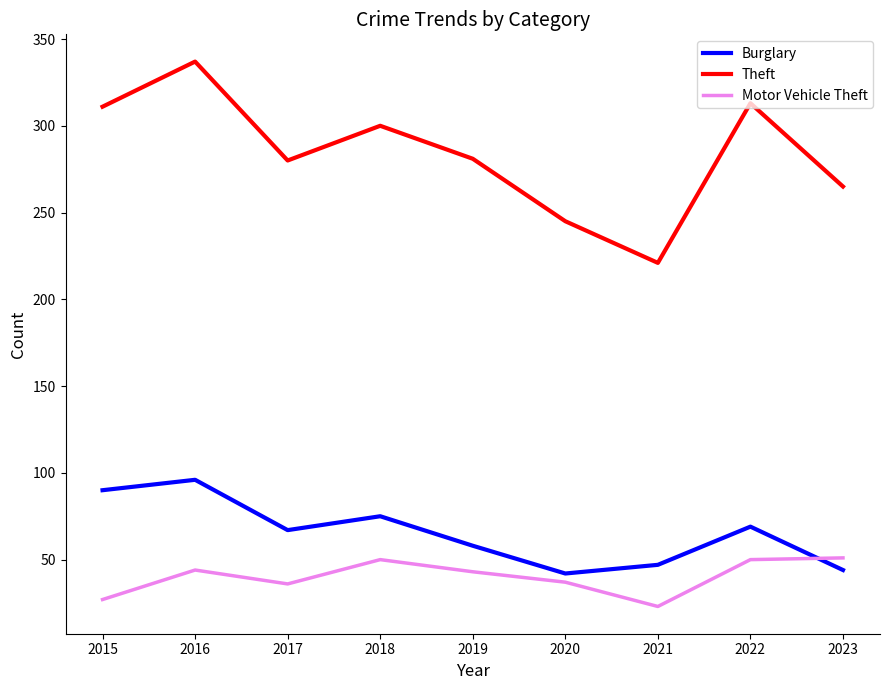

What is the maximum value for Theft?

337